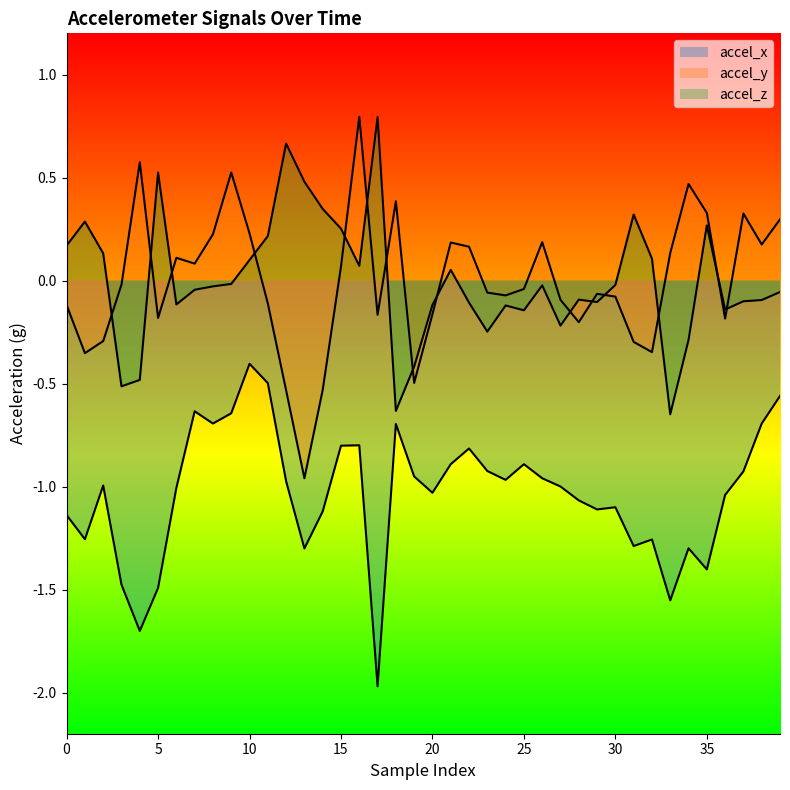

The accel_y series shows 0.3 at 37. True or false?

True